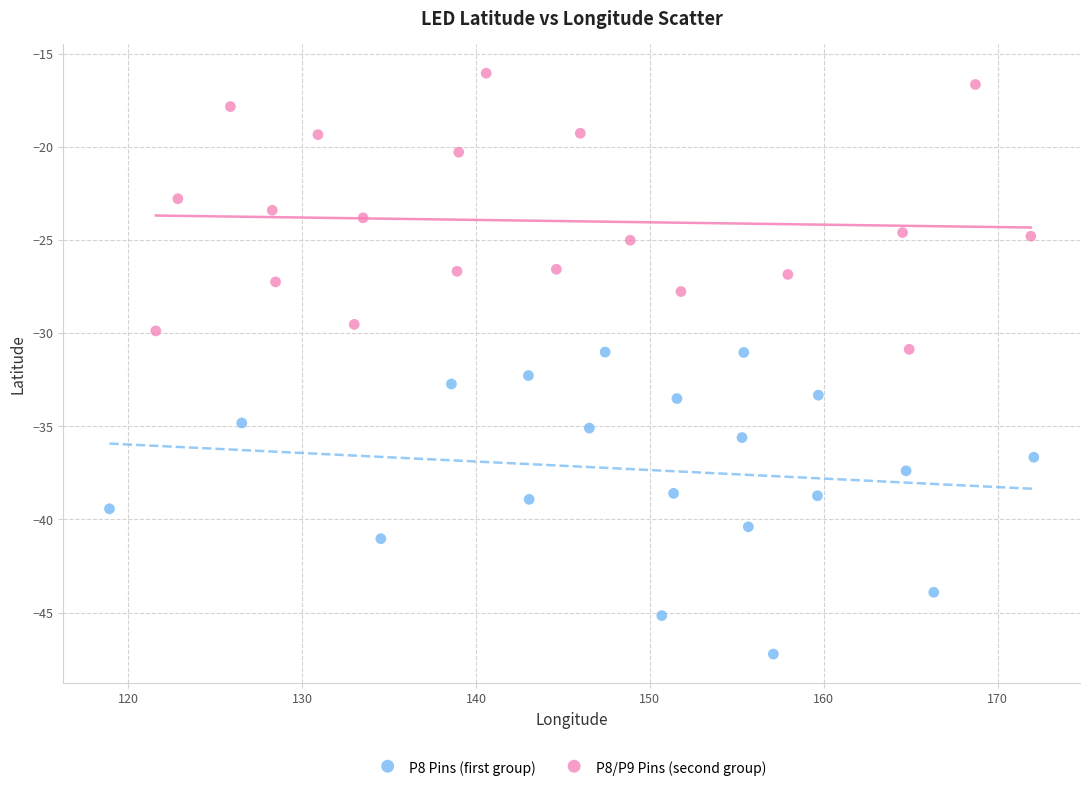

Which series reaches the minimum Y coordinate?

P8 Pins (first group)